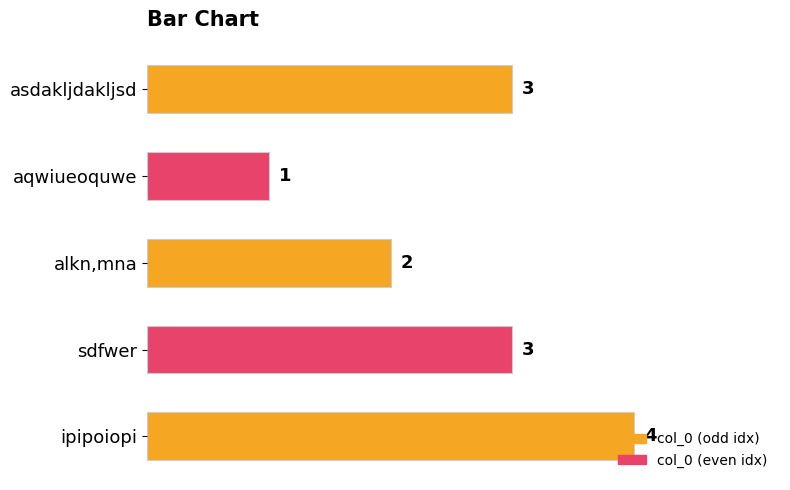

How many values are between 2 and 3?

3